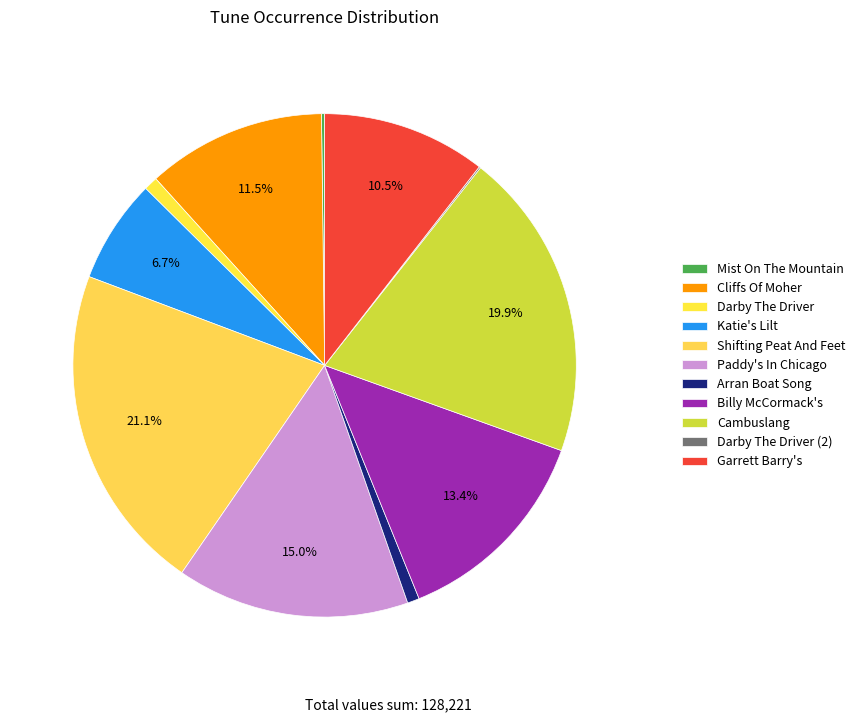

To the nearest percent, what is the combined percentage of Garrett Barry's and Billy McCormack's?

24%